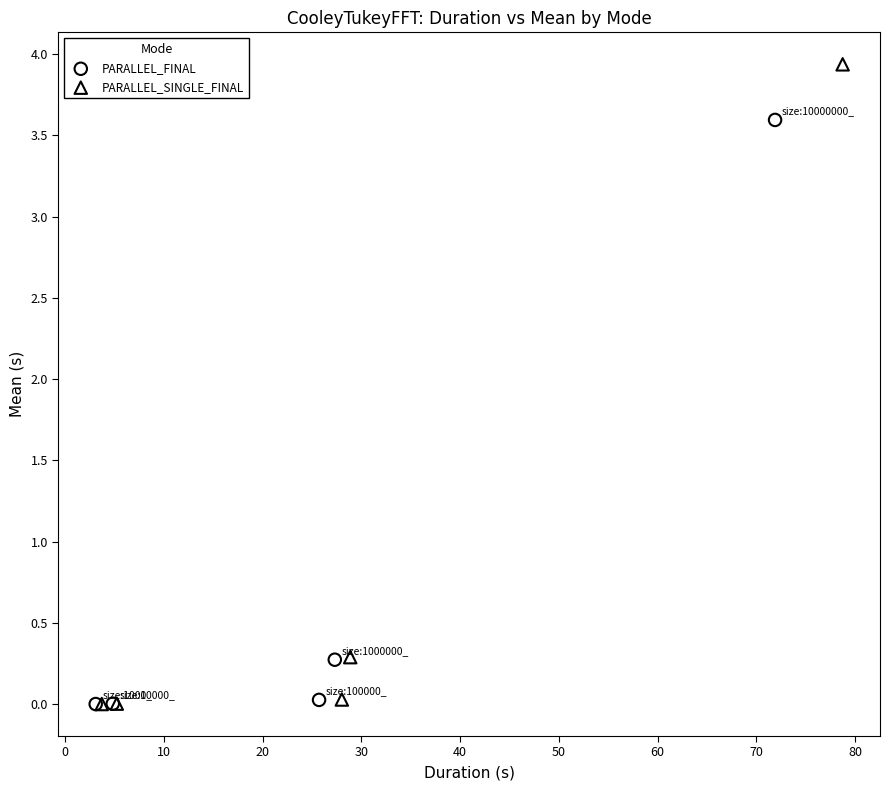

Which series has the widest spread of Y values?

PARALLEL_SINGLE_FINAL